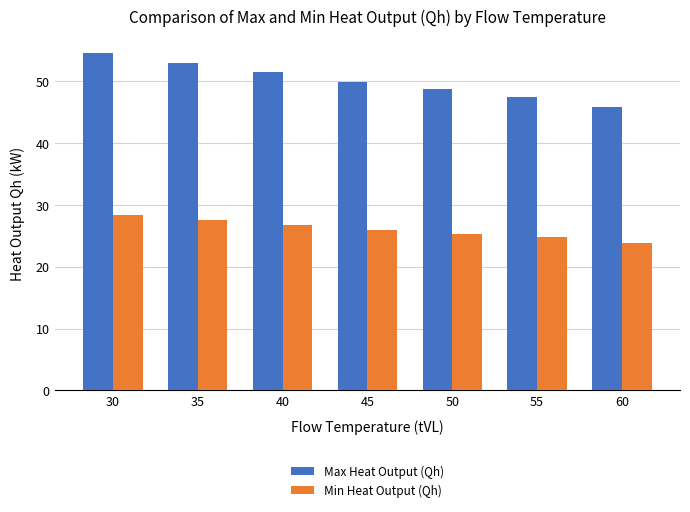

Reading left to right, what are all the values shown in this chart?

Max Heat Output (Qh): 30=54.5	35=53.0	40=51.5	45=49.9	50=48.7	55=47.5	60=45.9
Min Heat Output (Qh): 30=28.4	35=27.6	40=26.8	45=26.0	50=25.4	55=24.8	60=23.9